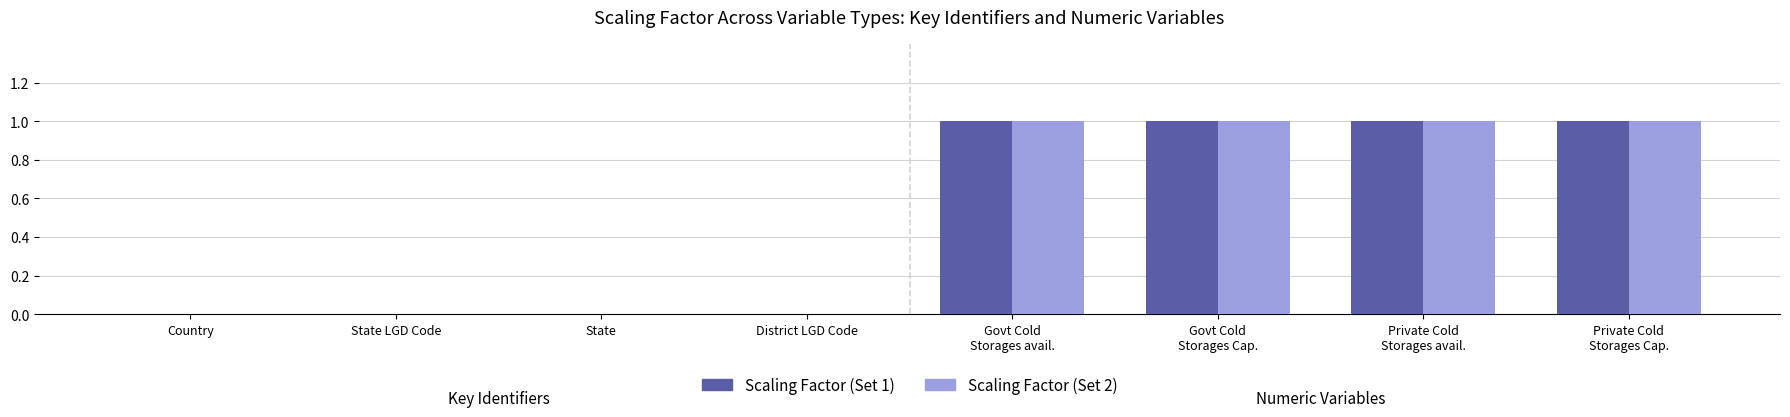

True or false: Scaling Factor (Col A) has a value of 0 at State.

True